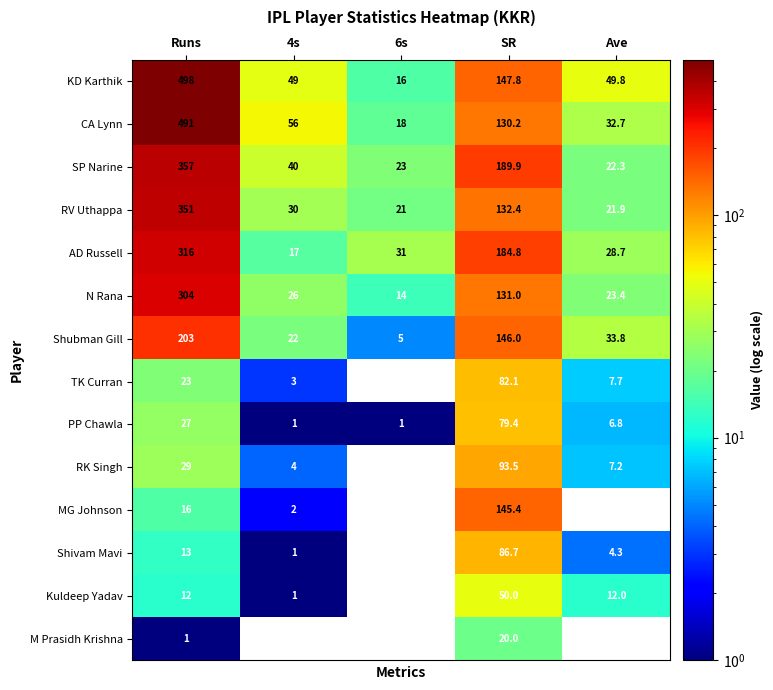

Which series has the largest range (max minus min)?

KD Karthik